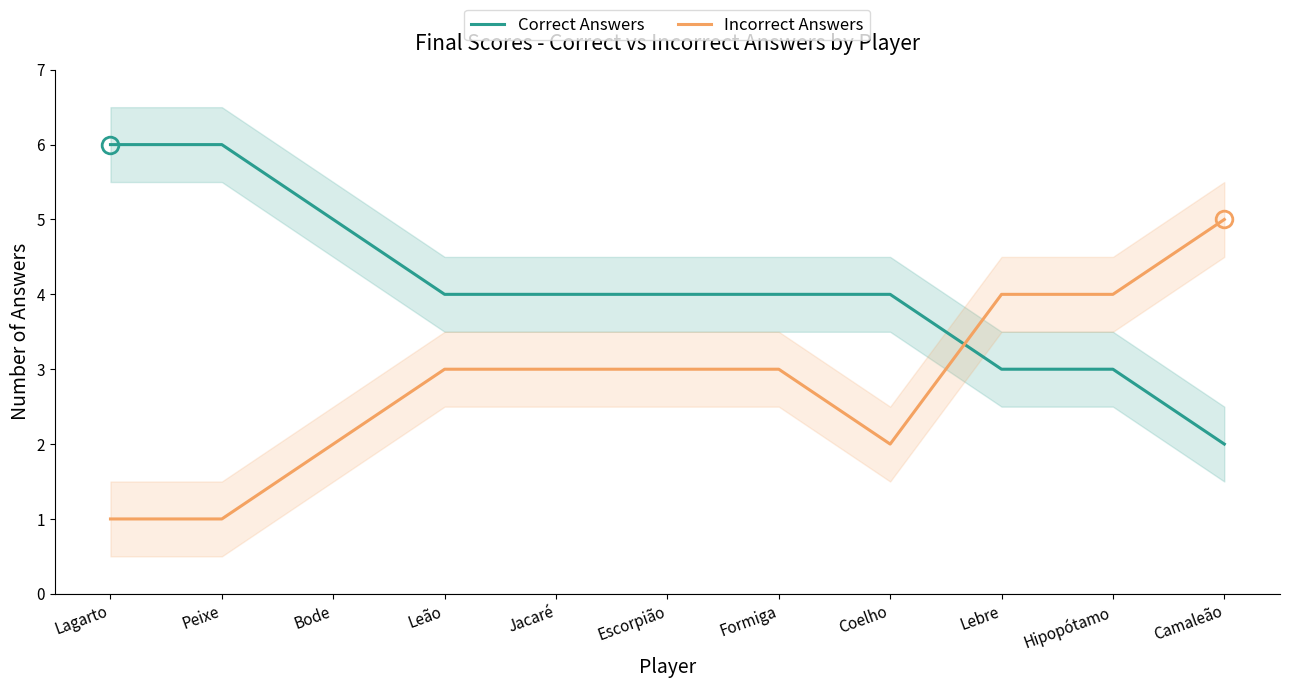

What is the label of the 2nd point from the left?

Peixe